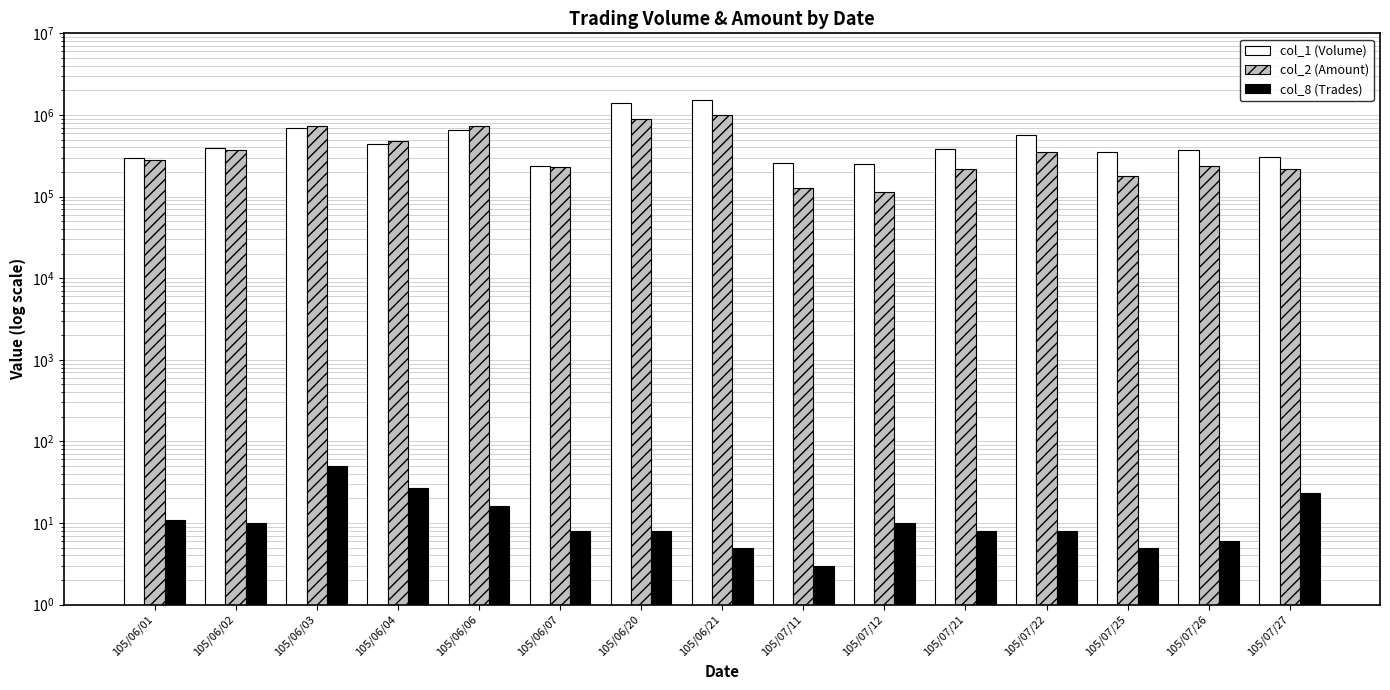

At which label does col_1 (Volume) reach its peak?

105/06/21